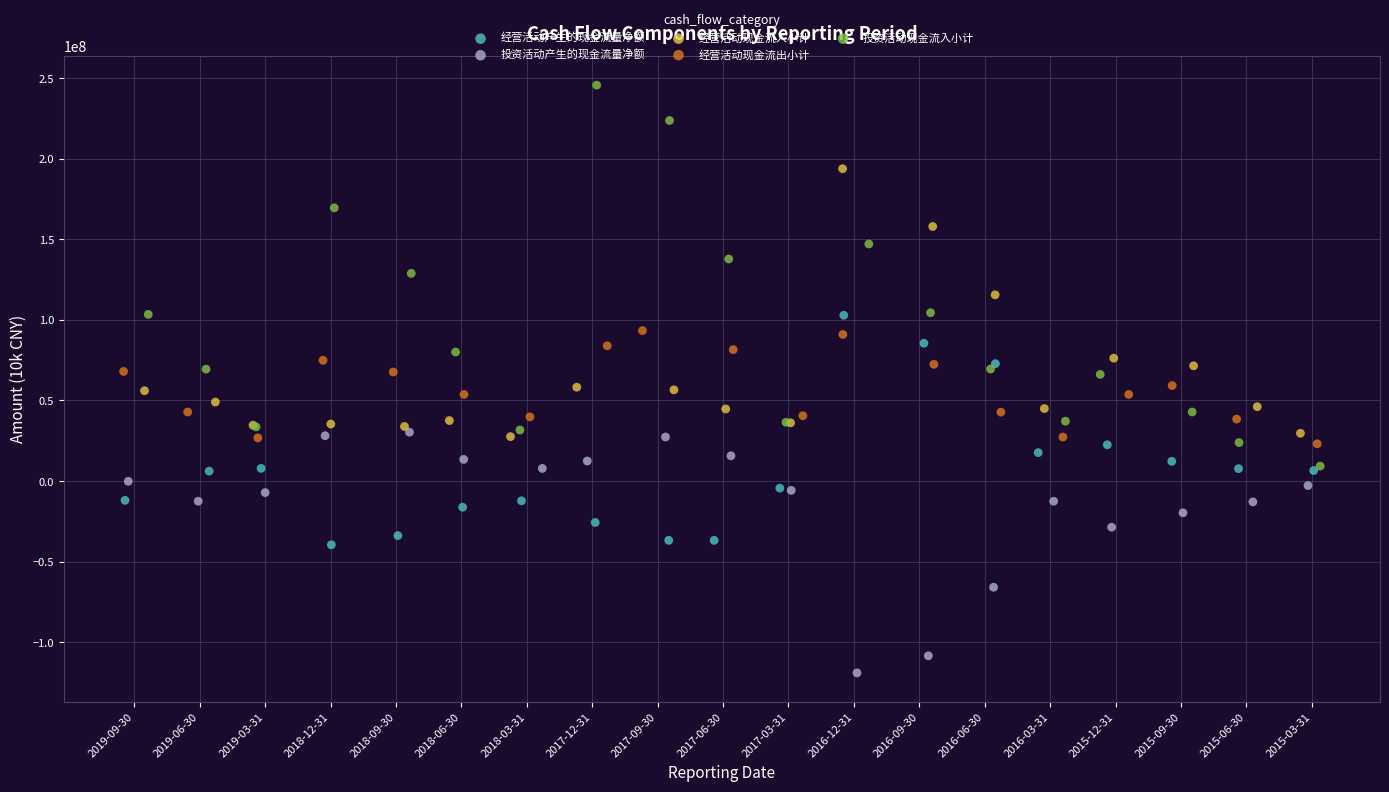

Which series contains the highest Y value?

投资活动现金流入小计